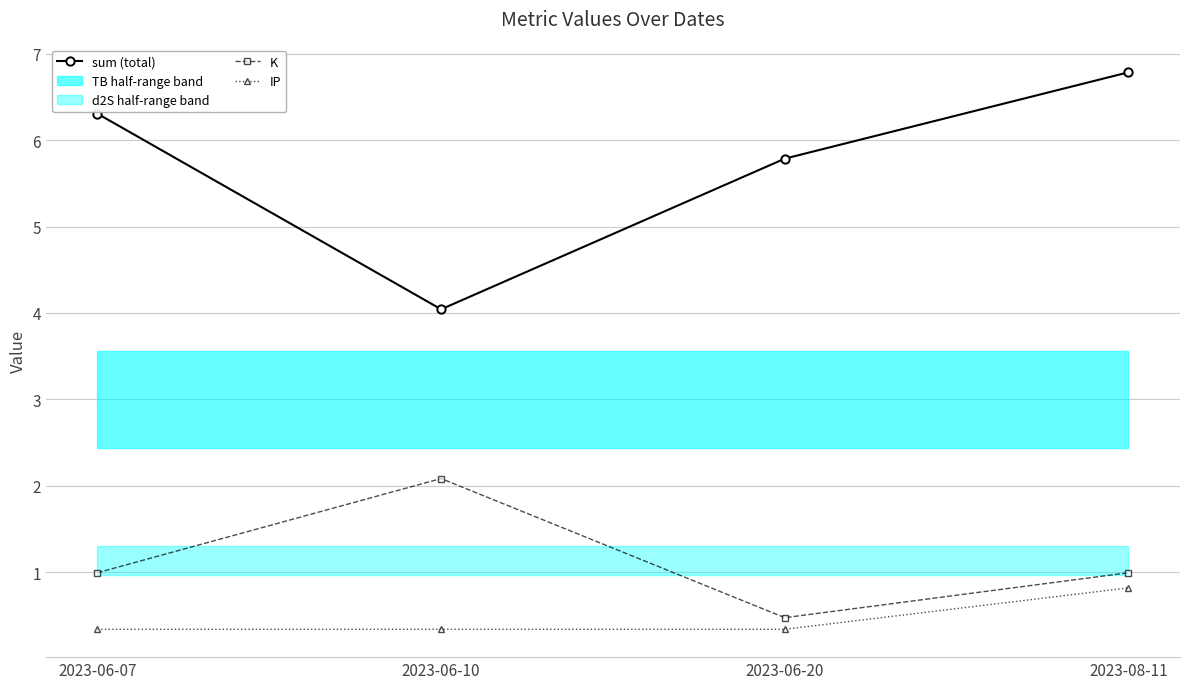

Is the value of K at 2023-06-20 greater than the value of IP at 2023-08-11?

No